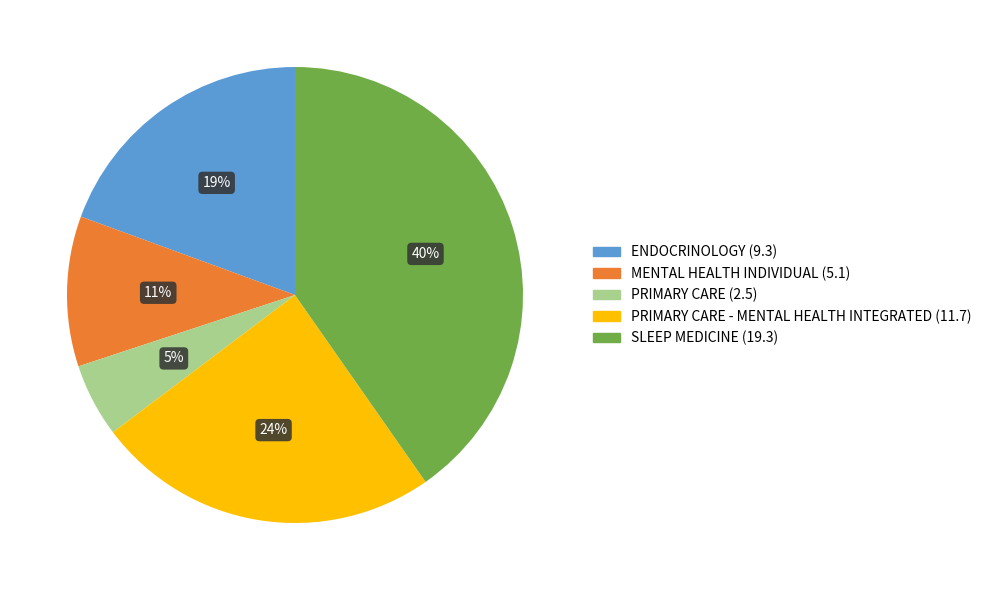

Does any single category account for the majority?

No